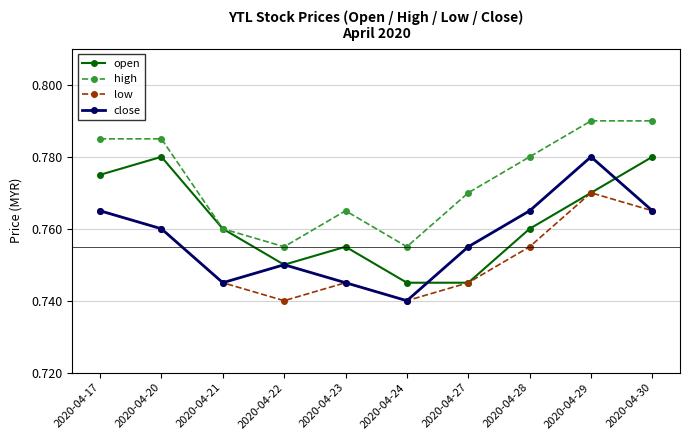

The value of high at 2020-04-20 is 1.1. True or false?

False